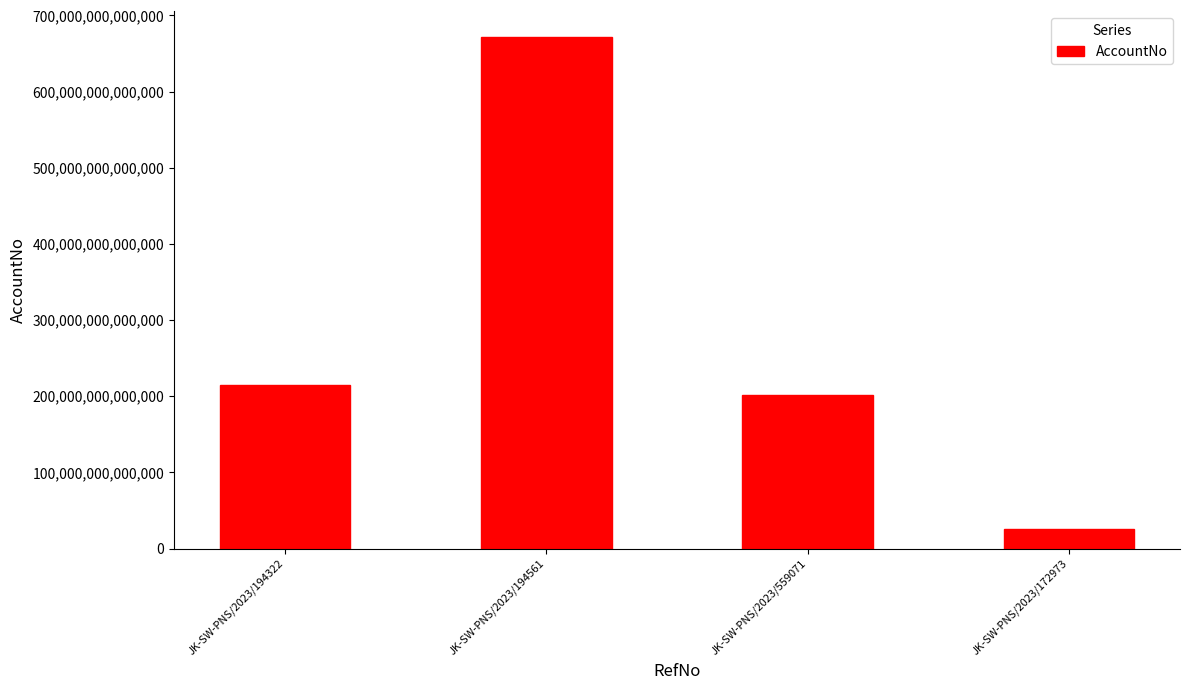

Which has a higher value, JK-SW-PNS/2023/194322 or JK-SW-PNS/2023/559071?

JK-SW-PNS/2023/194322